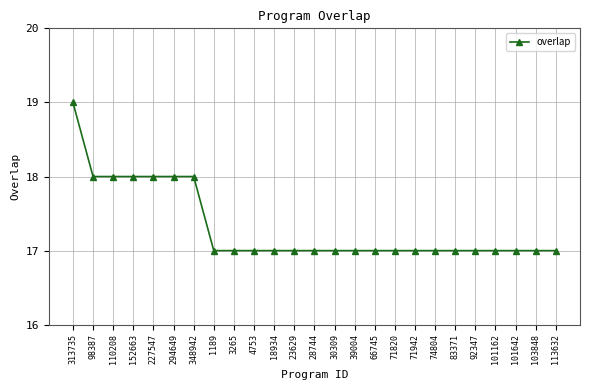

At which category does the chart reach its peak across all series?

313735